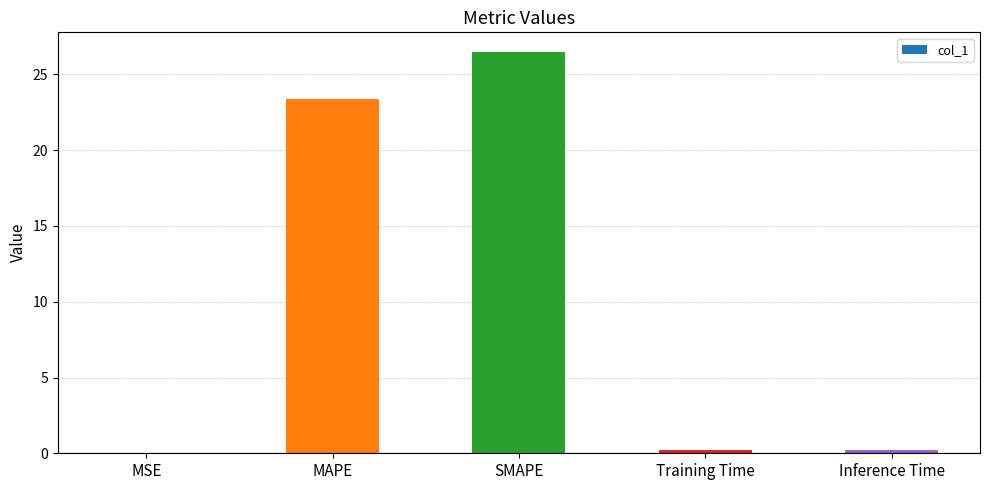

How many series are shown in this chart?

1